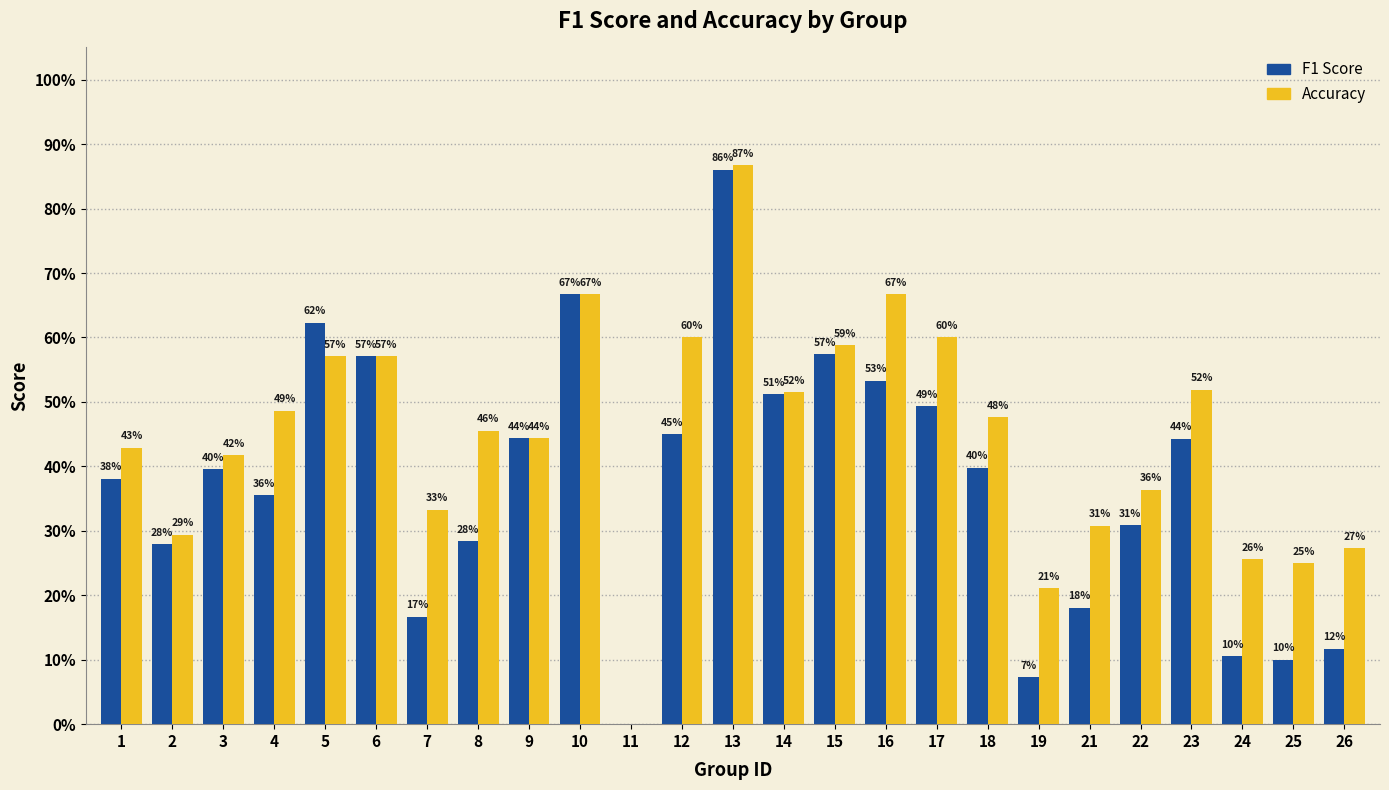

Are the bars grouped side by side (vs. stacked)?

Yes